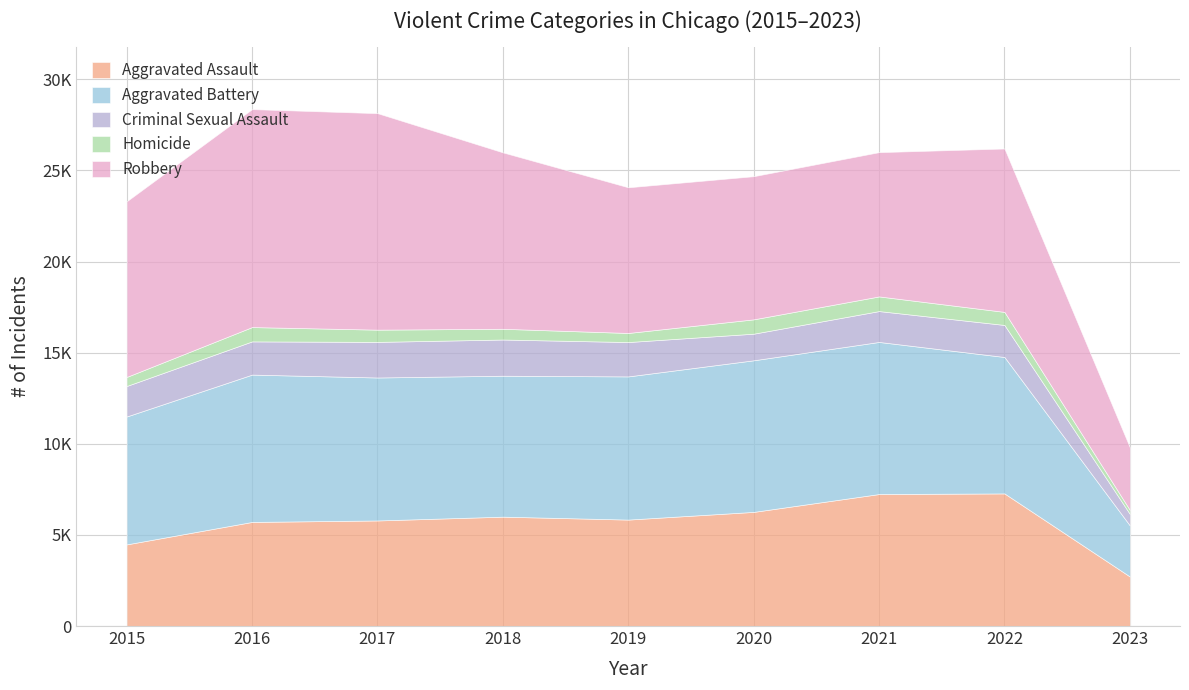

What is the sum of the Criminal Sexual Assault values at 2019 and 2016?

3707